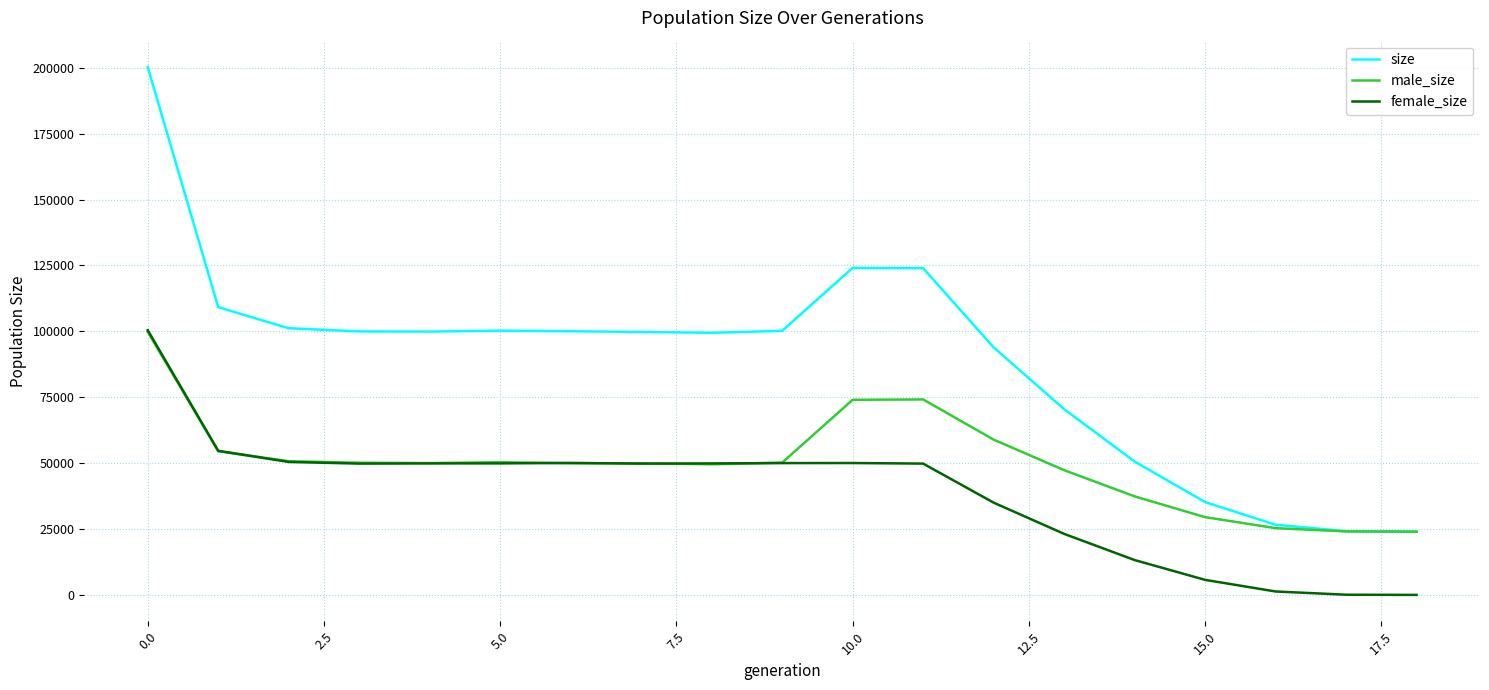

List the series in order of their overall mean, lowest first.

female_size, male_size, size